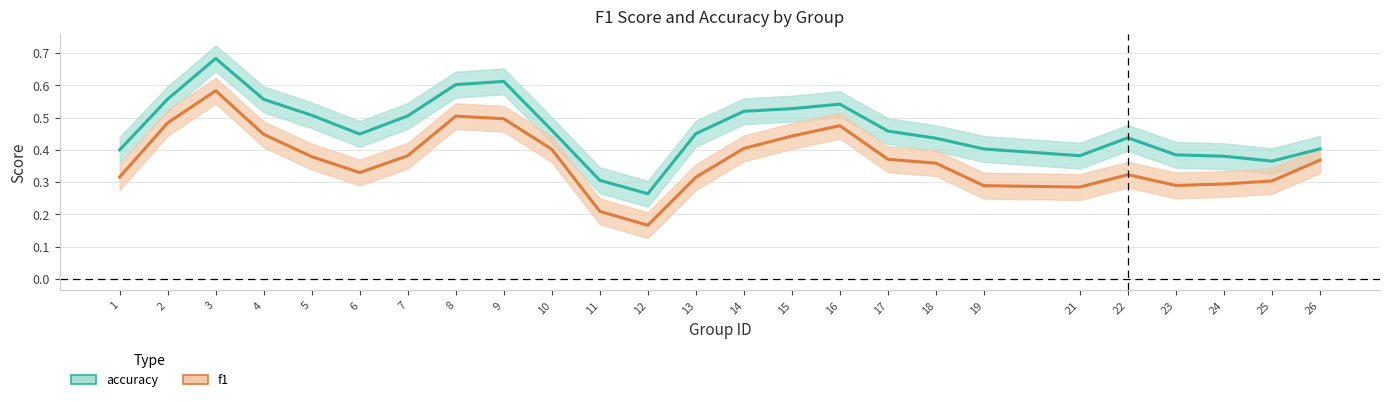

What is the value of the f1 point at the 17th from the left?

0.4